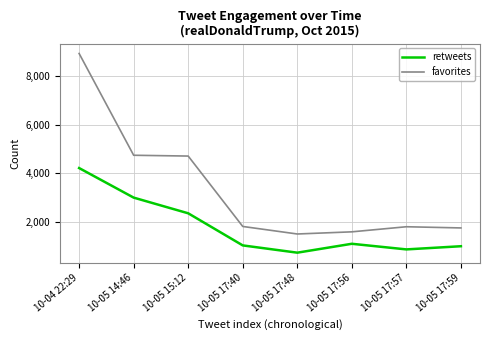

Where is favorites nearest to the value 5220?

10-05 14:46